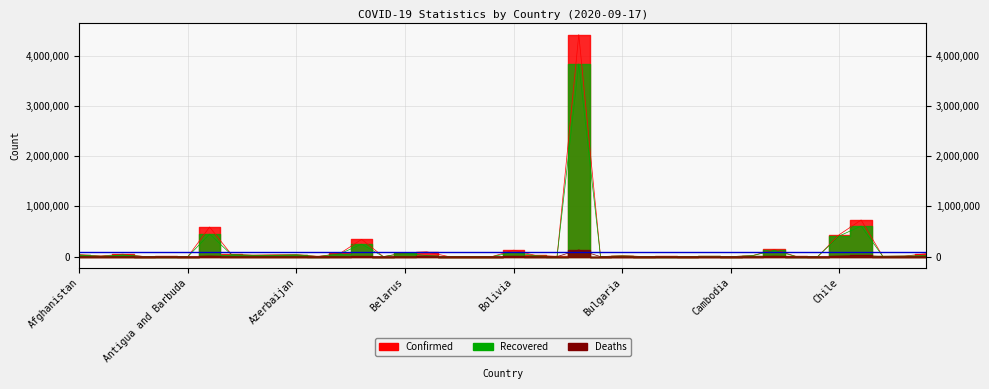

Is this an area chart (filled region under the line)?

No